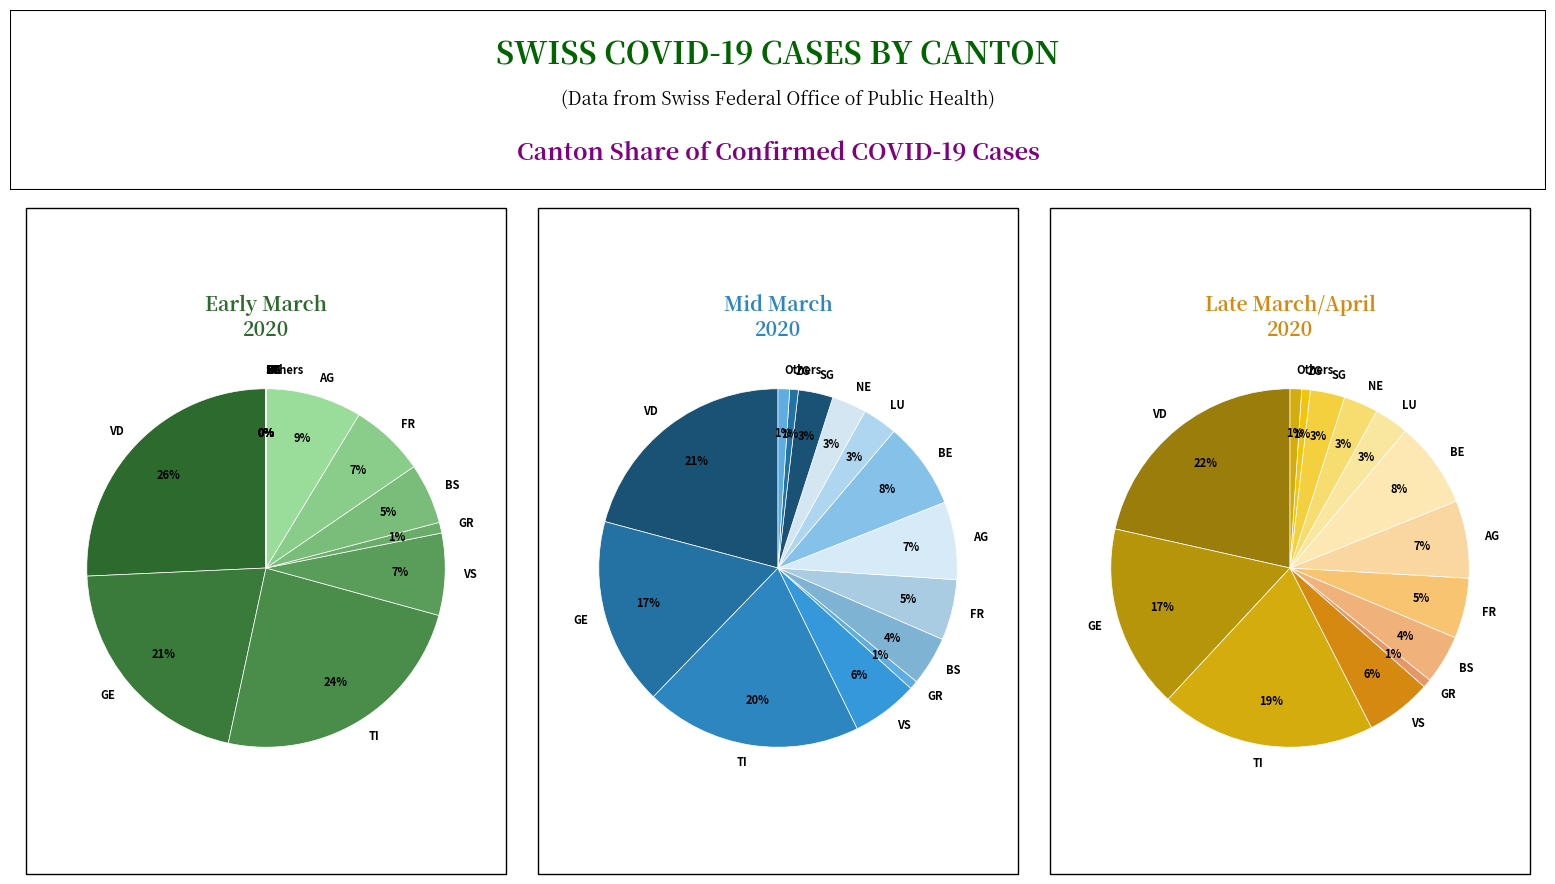

Is the sum of 2020-03-18 and 2020-03-08 greater than half?

No